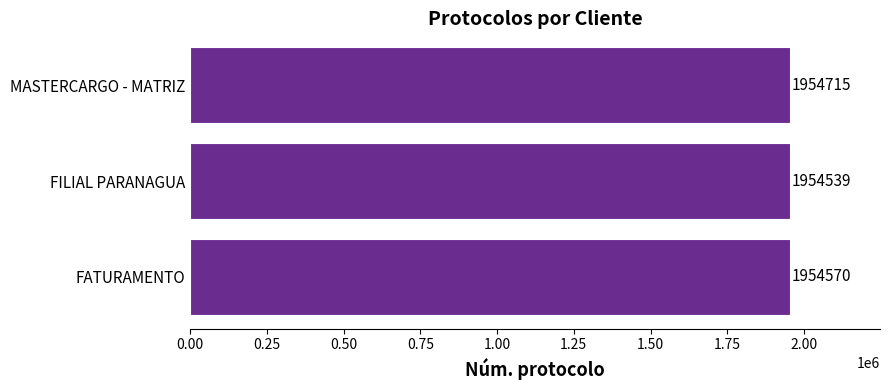

What position from the bottom is FATURAMENTO?

1